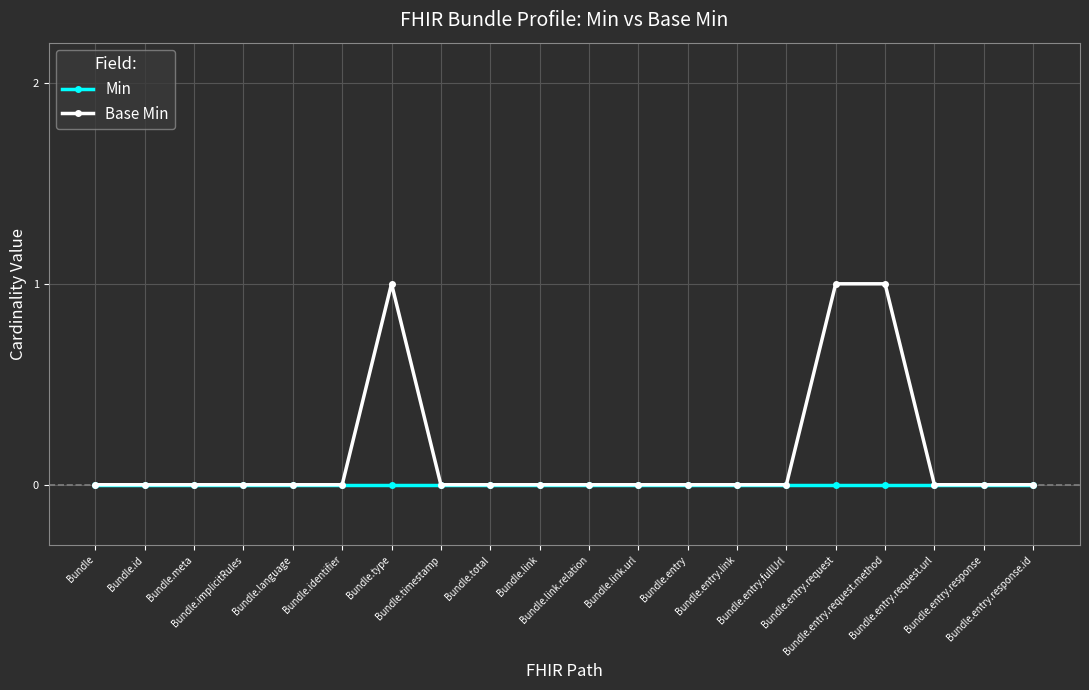

Reading left to right, extract all data points from this chart.

Min: 0	0	0	0	0	0	0	0	0	0	0	0	0	0	0	0	0	0	0	0
Base Min: 0	0	0	0	0	0	1	0	0	0	0	0	0	0	0	1	1	0	0	0